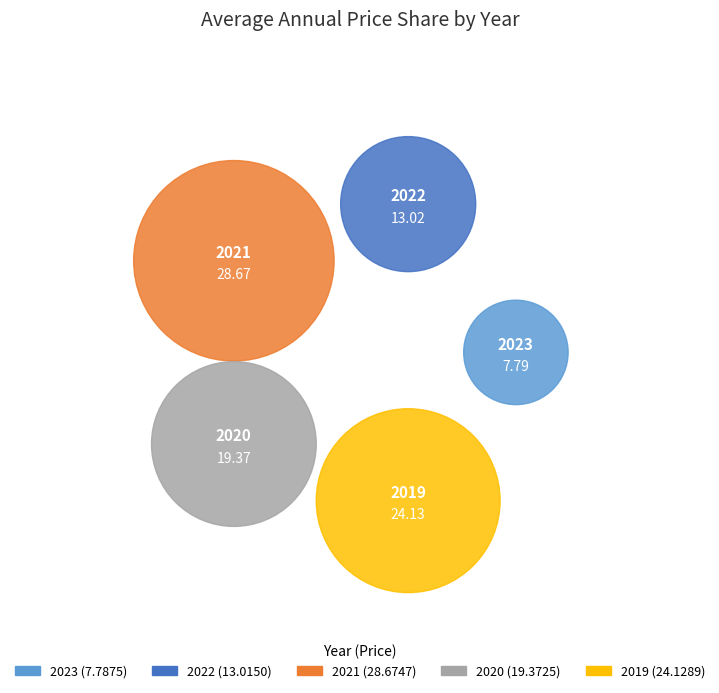

Which category has the smallest portion of the pie?

2023